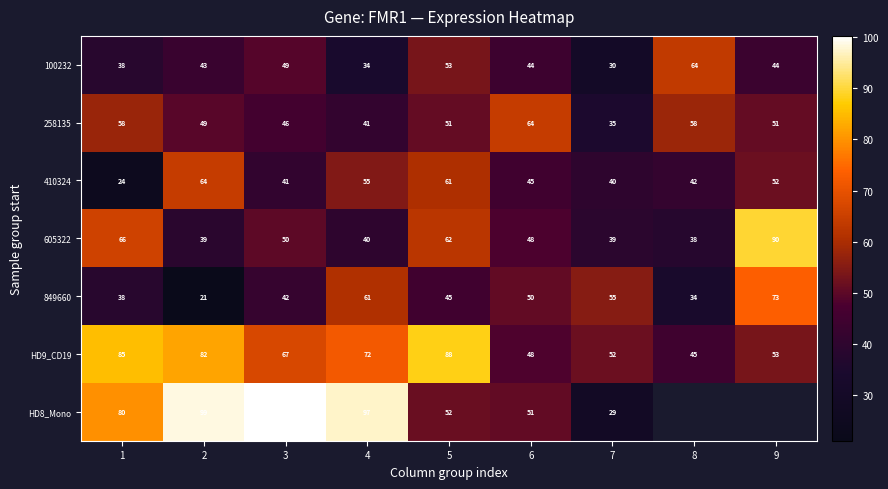

The value of 100232 at 1 is 38.0. True or false?

True